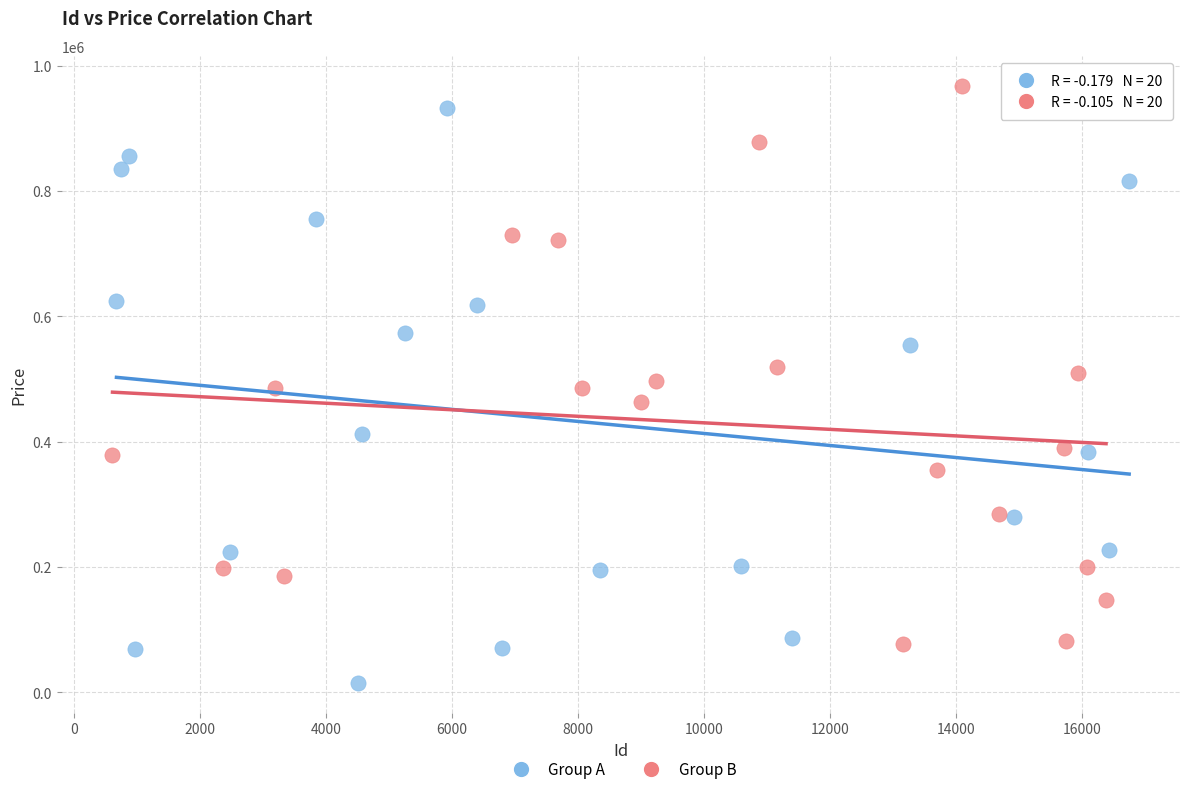

Which series contains the lowest Y value?

Group A